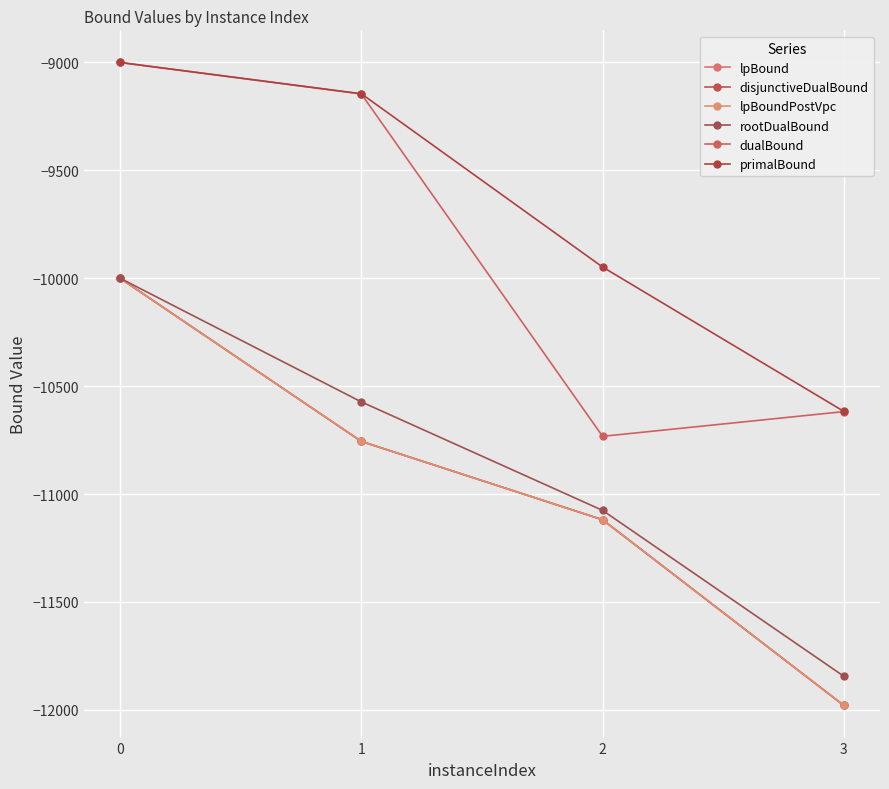

True or false: primalBound has more than 0 points higher than both neighbors.

False